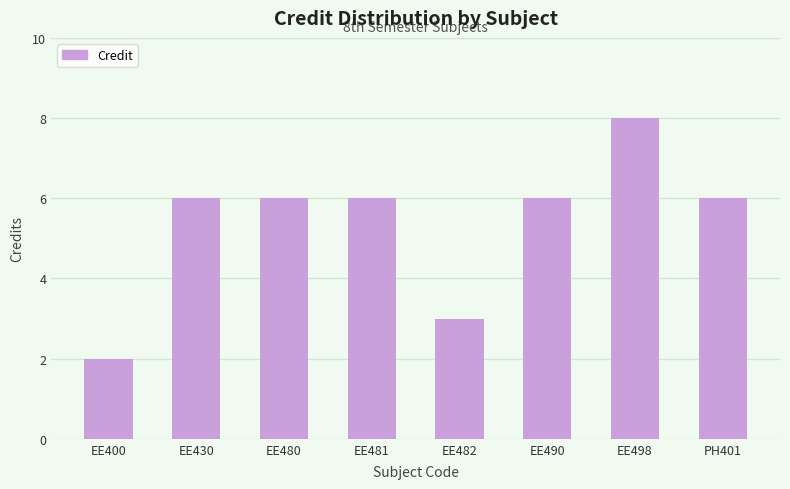

How many series are shown in this chart?

1